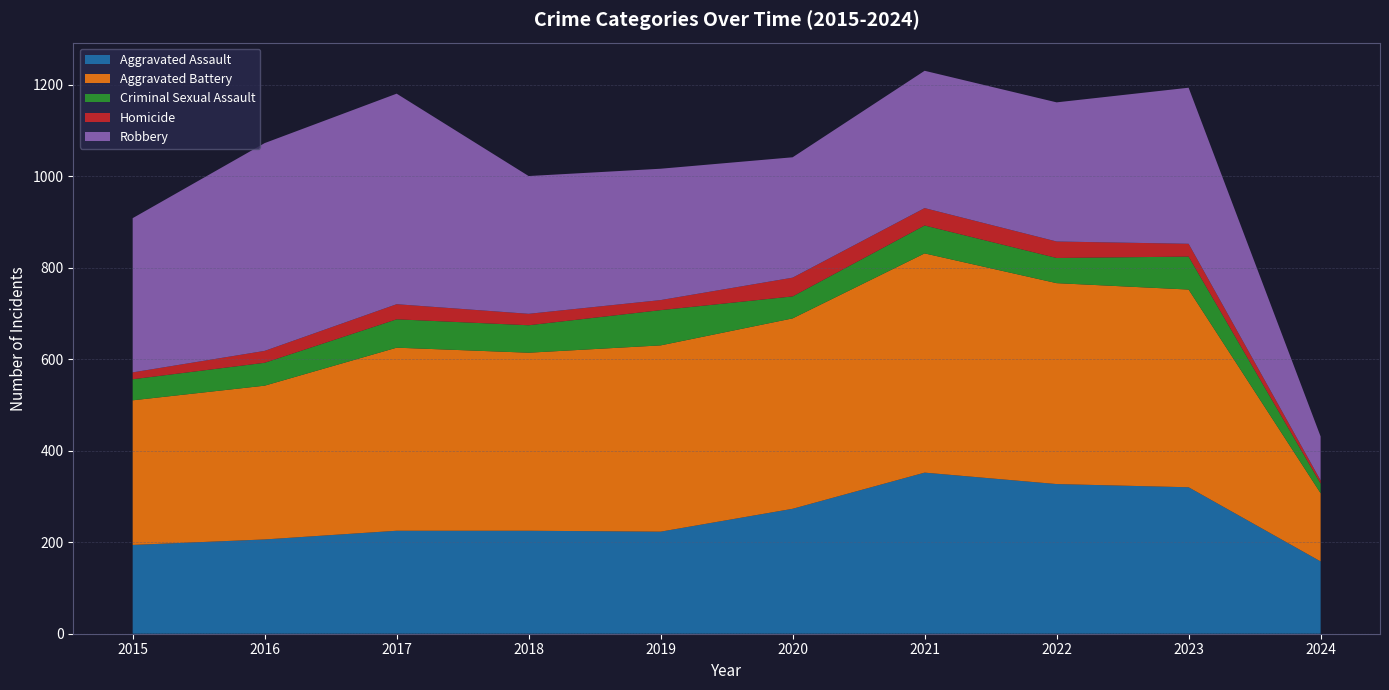

True or false: Aggravated Battery has a value of 389 at 2018.

True